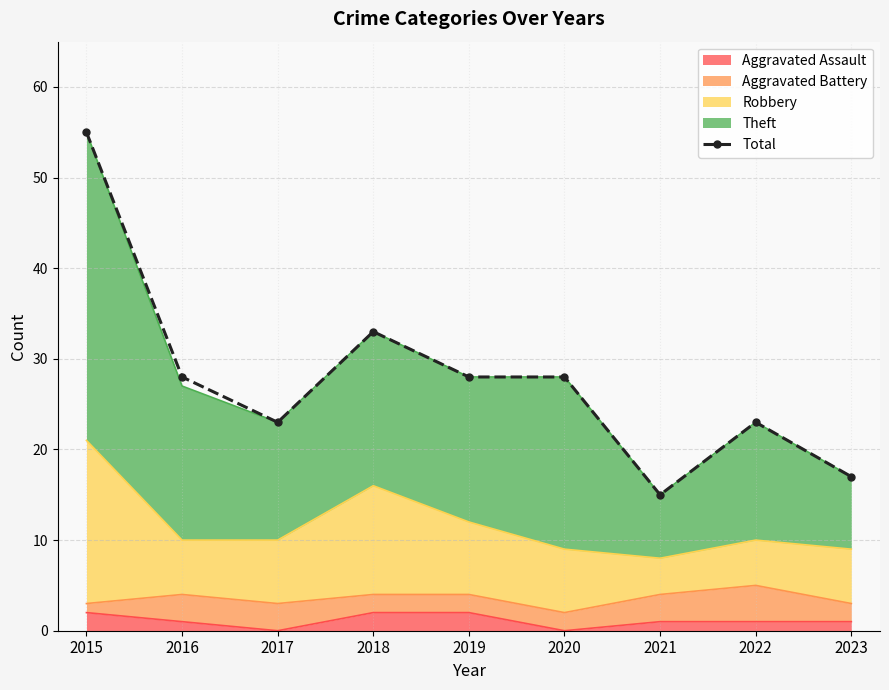

At which label is the value closest to 35?

2018